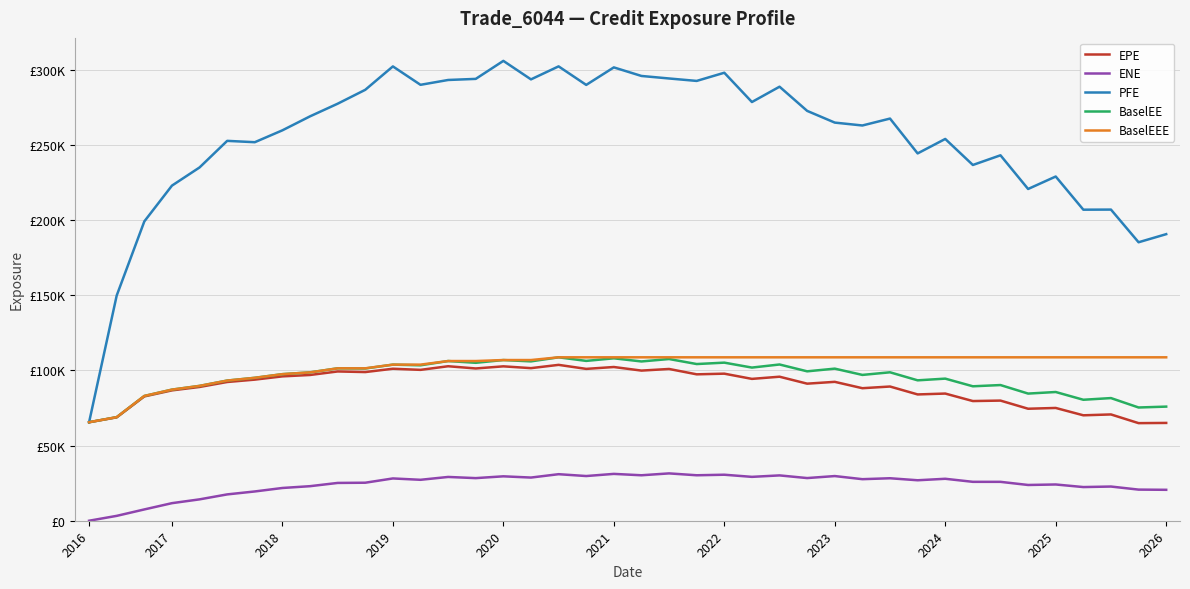

What are all the series names shown in the legend?

EPE, ENE, PFE, BaselEE, BaselEEE